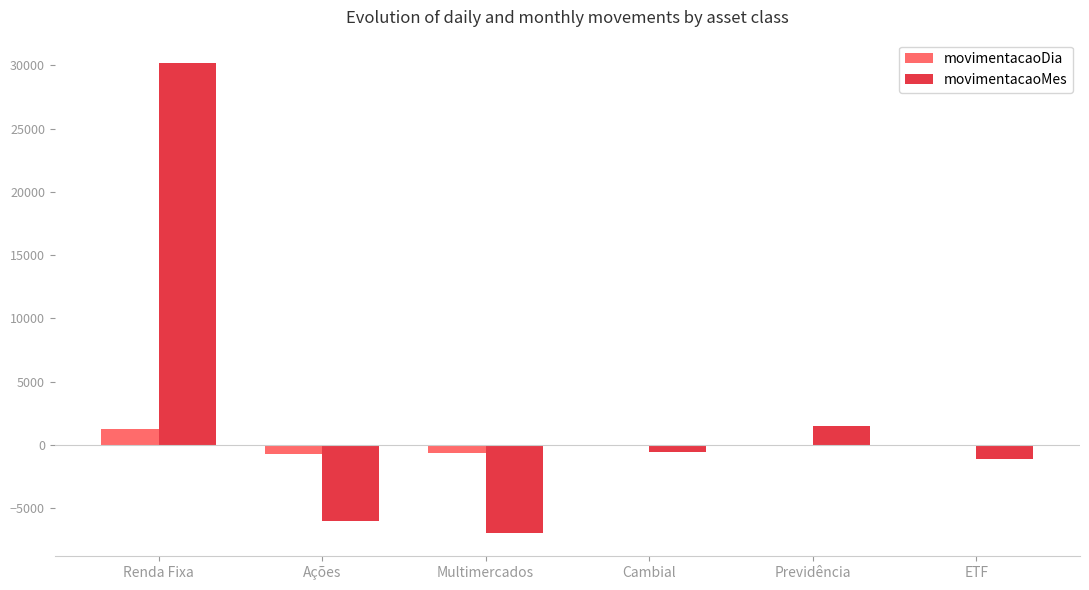

At which category is the sum across all series the highest?

Renda Fixa